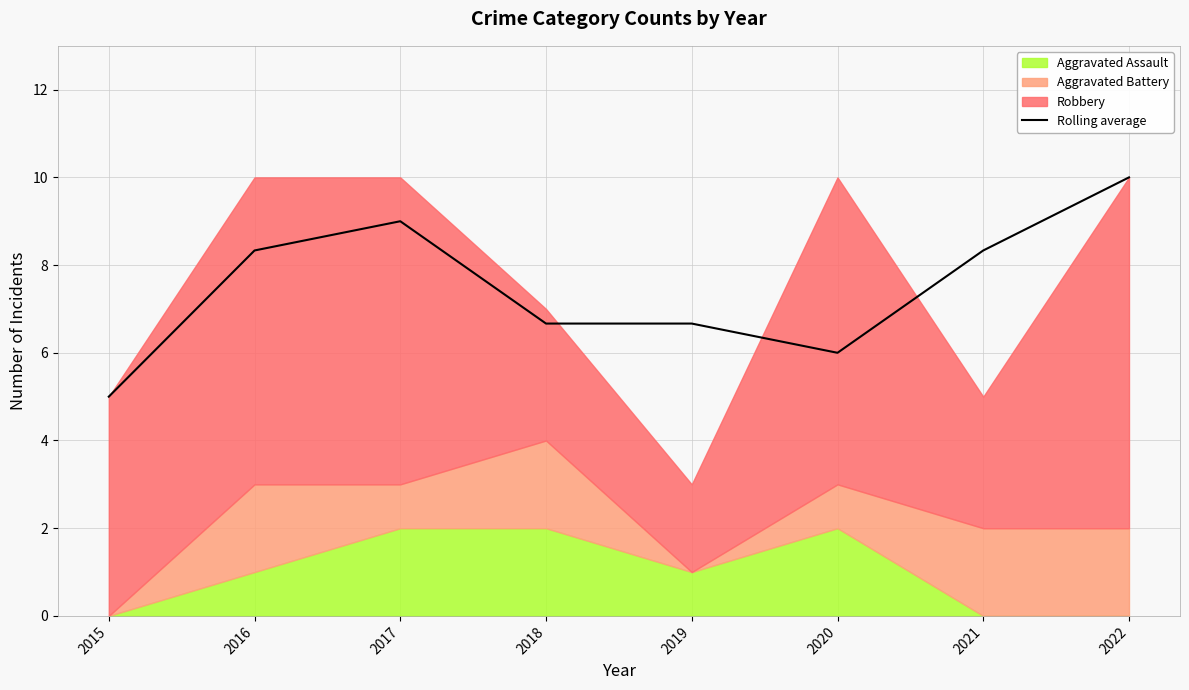

True or false: there are more than 2 points higher than both neighbors.

False